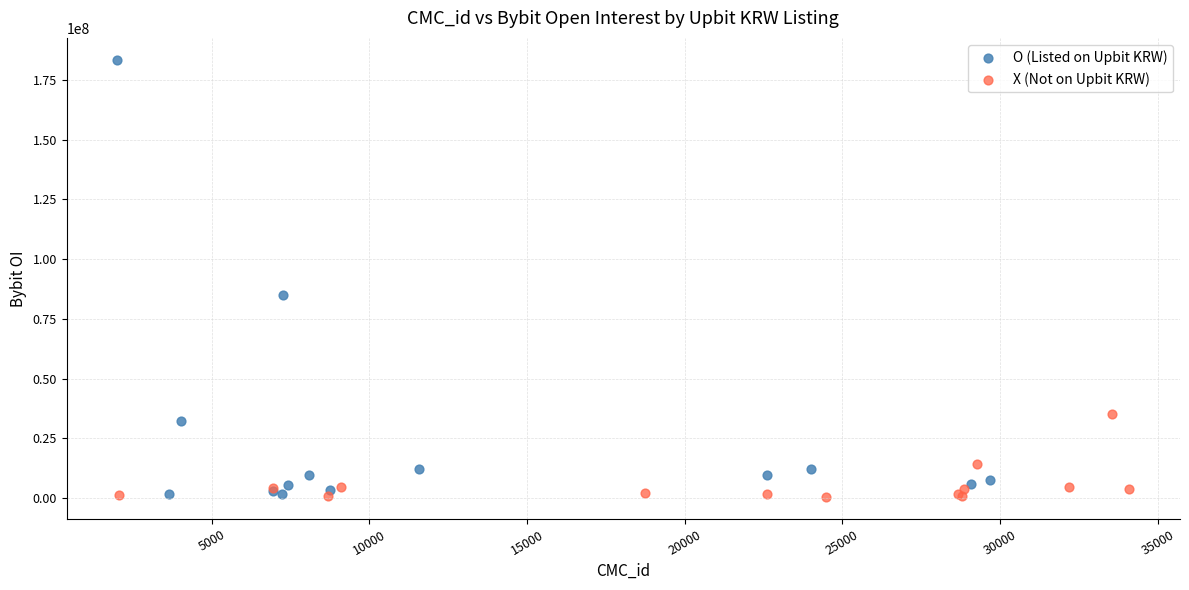

Which series has the widest spread of Y values?

O (Listed on Upbit KRW)